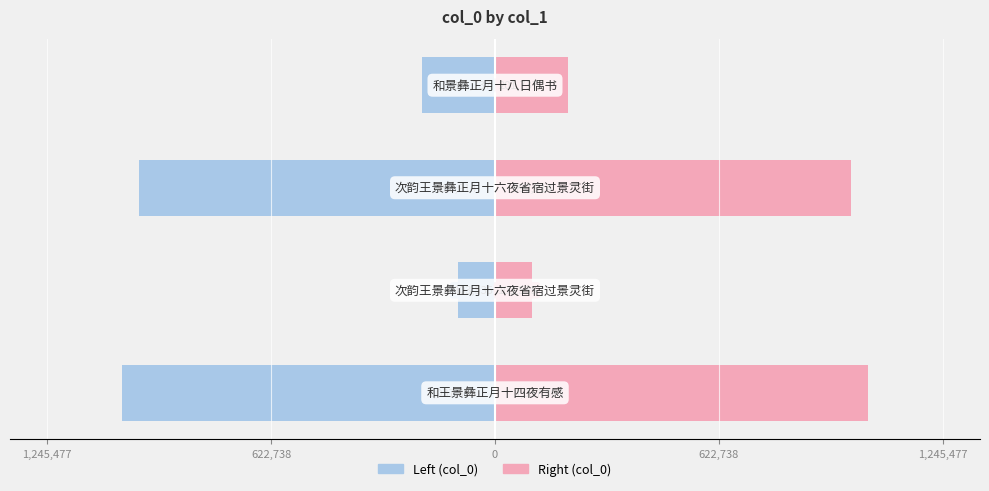

Between 622,738 and 0, which is larger?

622,738